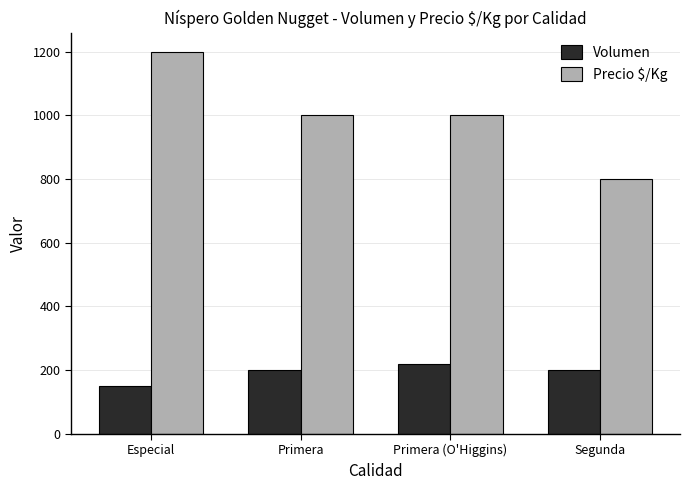

Reading left to right, extract all data points from this chart.

Volumen: 150	200	220	200
Precio $/Kg: 1200	1000	1000	800